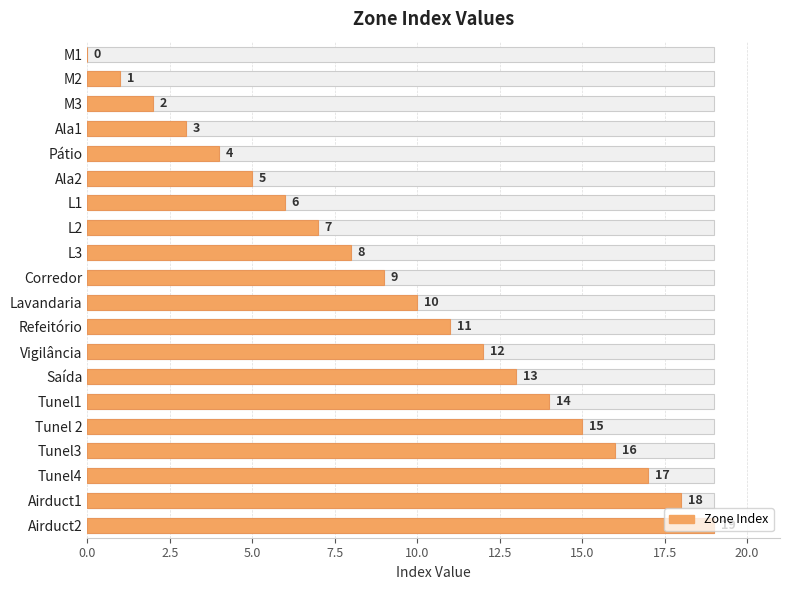

What is the label of the 15th bar from the left?

Tunel1